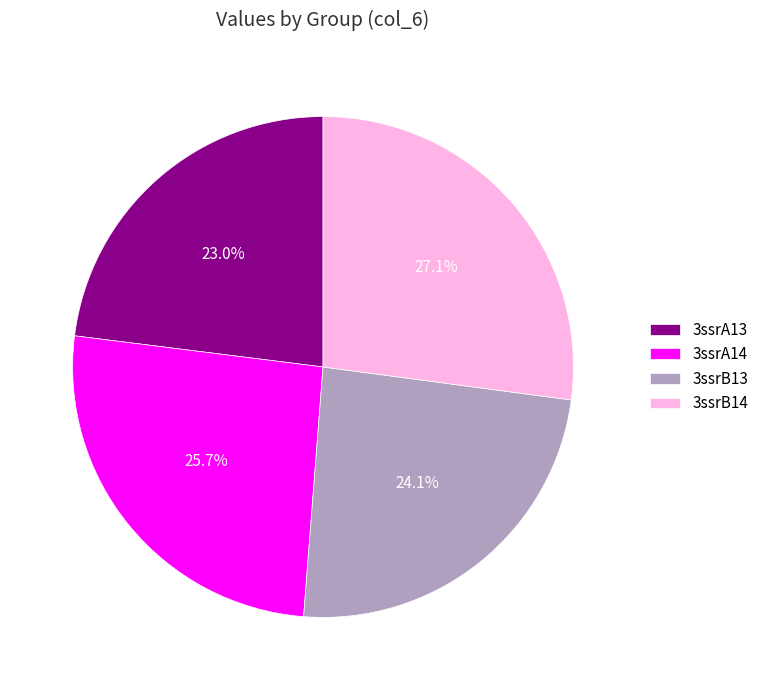

The 3ssrA13 slice represents 32% of the pie. True or false?

False